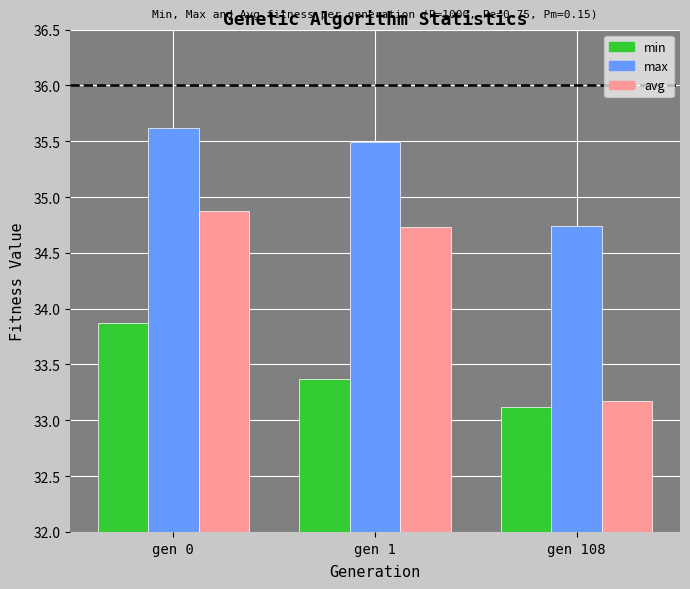

What is the sum of the min values at gen 108 and gen 1?

66.5